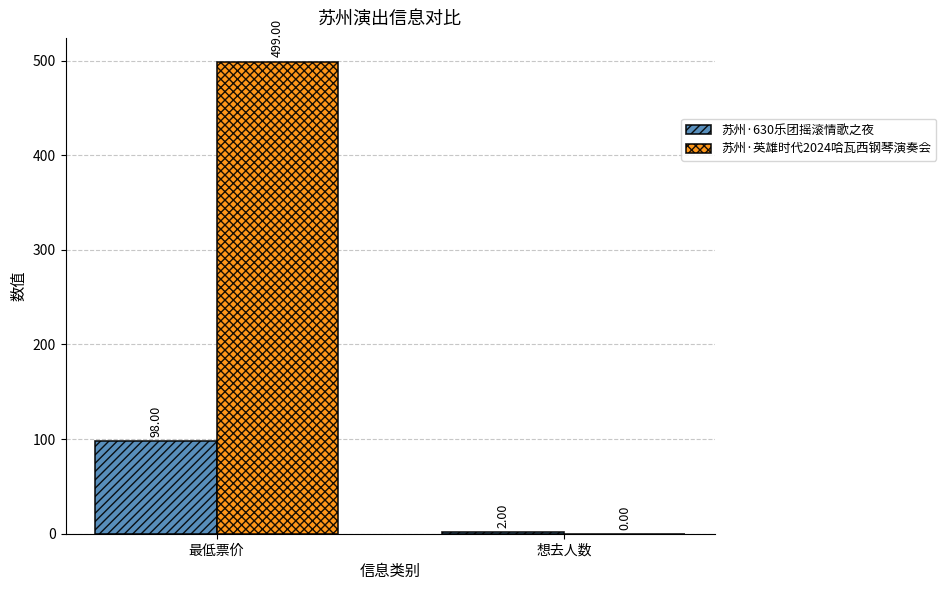

Which series has the largest total across all categories?

苏州·英雄时代2024哈瓦西钢琴演奏会